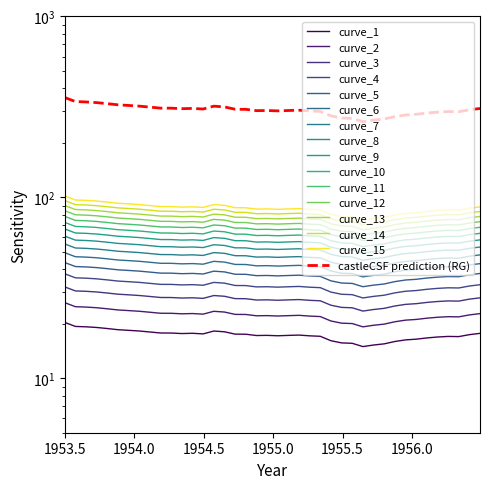

How many categories are shown in the chart?

40